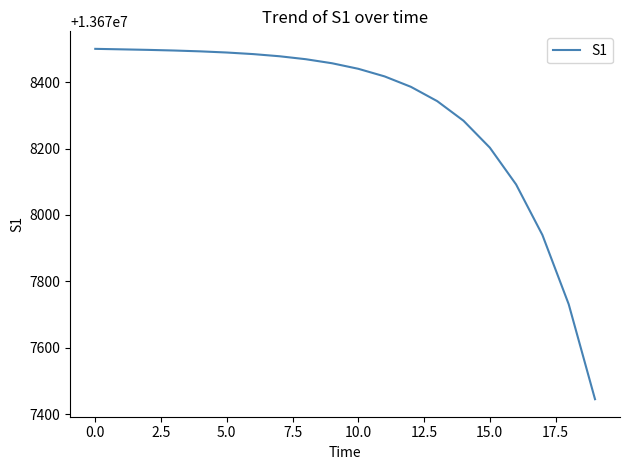

What is the difference between the maximum and minimum values?

1054.7